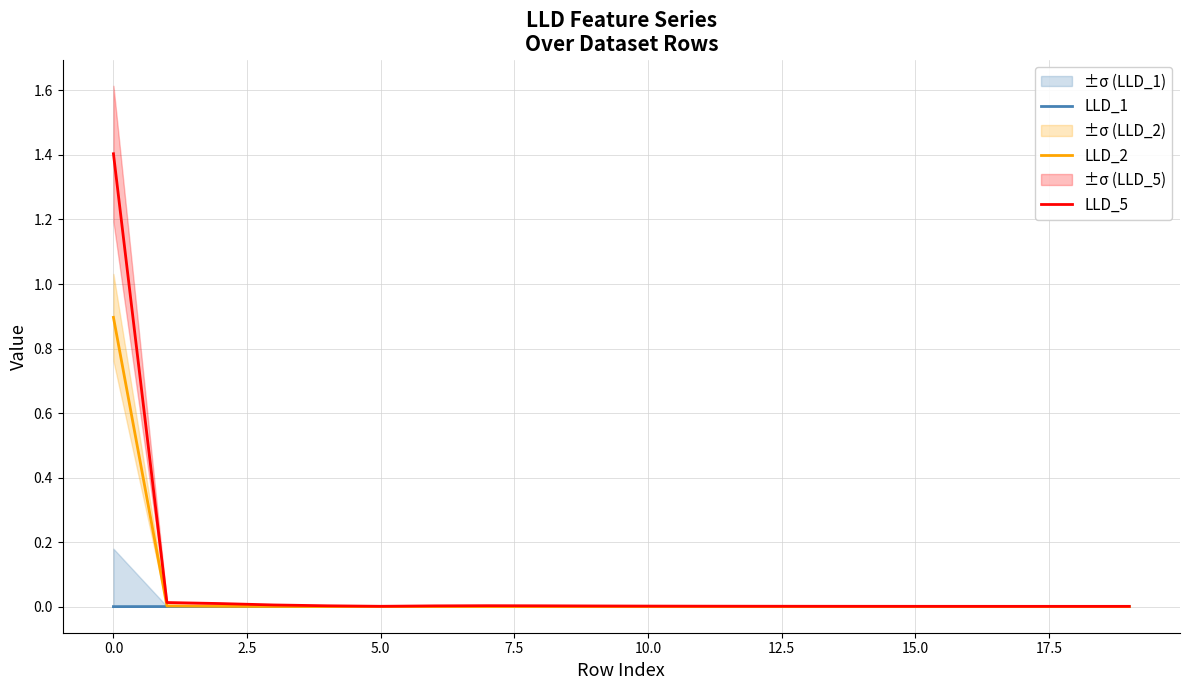

At which label is LLD_5 closest to 0?

19